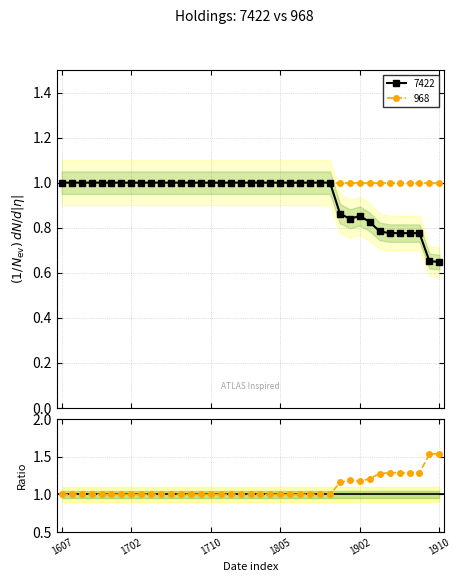

What is the maximum value for 7422?

1.0